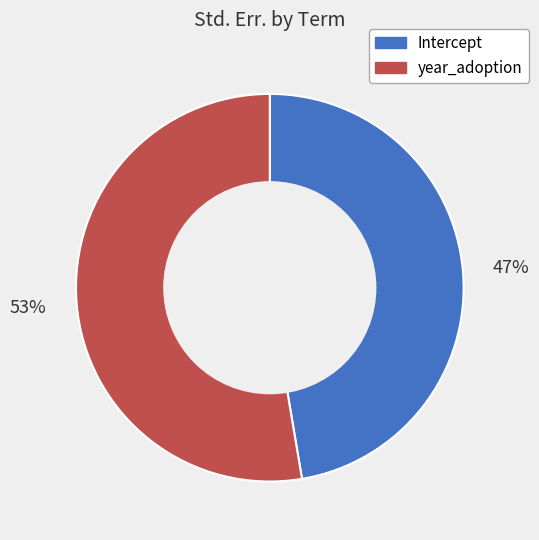

The Intercept slice represents 53% of the pie. True or false?

False